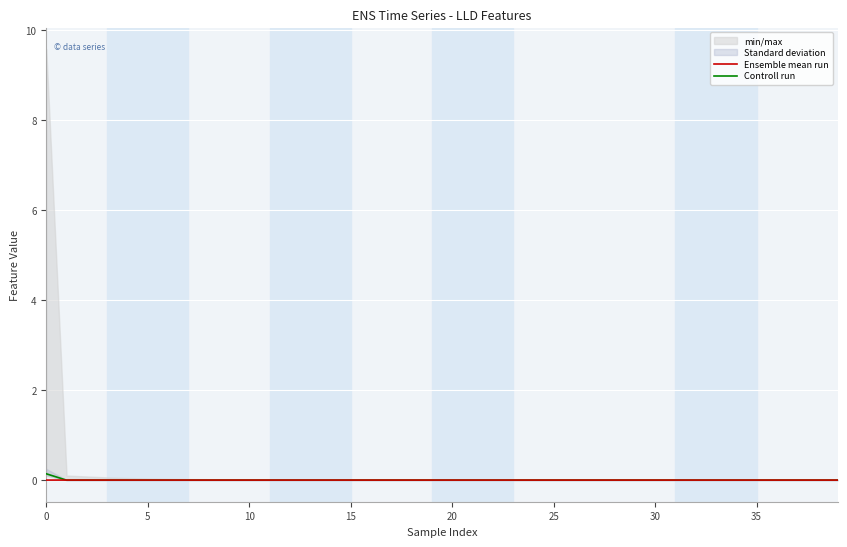

How many data points in Controll run are less than 0?

7